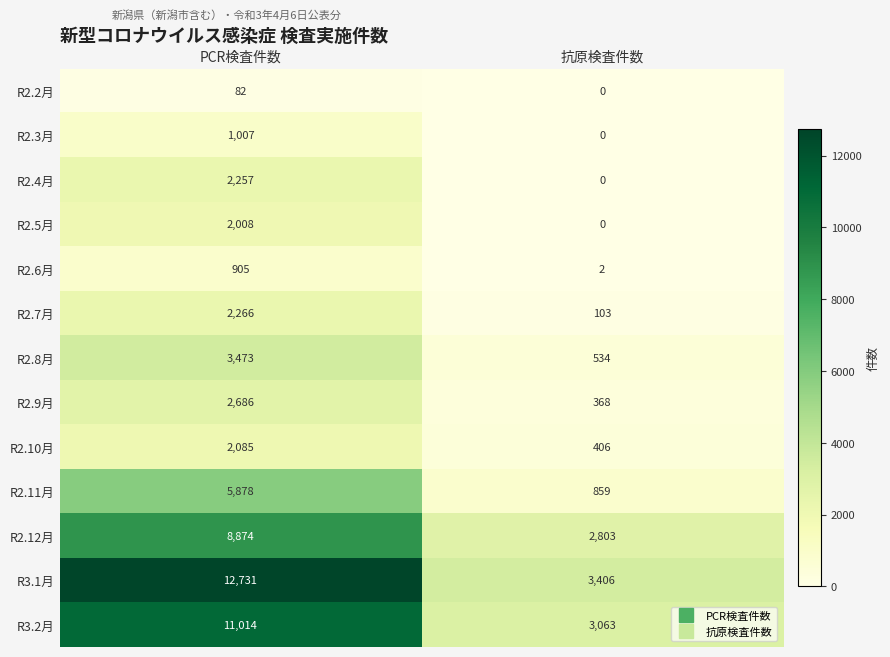

How many data points in R2.8月 are less than 3473?

1